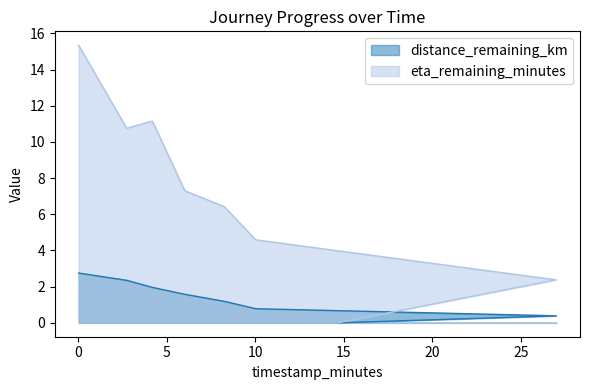

What position from the right is 2.73?

7